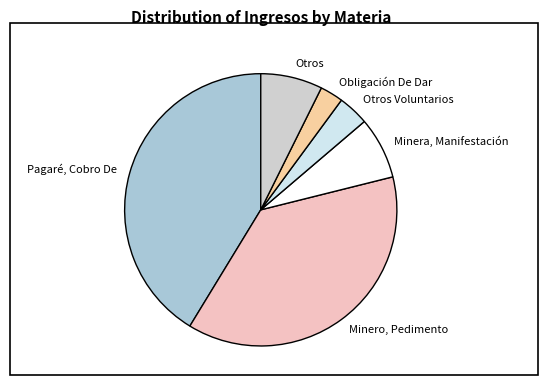

Does Minero, Pedimento represent more than half of the total?

No